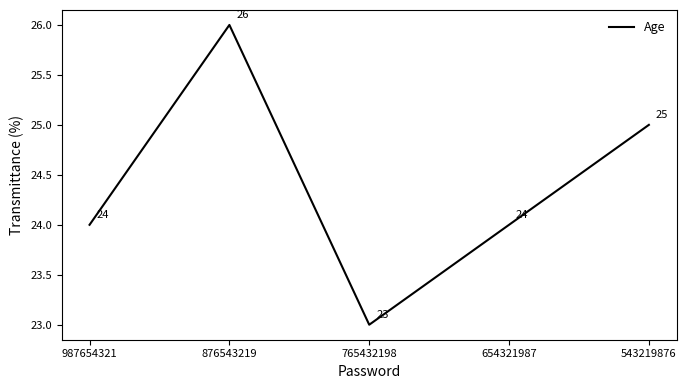

Which label corresponds to the smallest value in the chart?

765432198